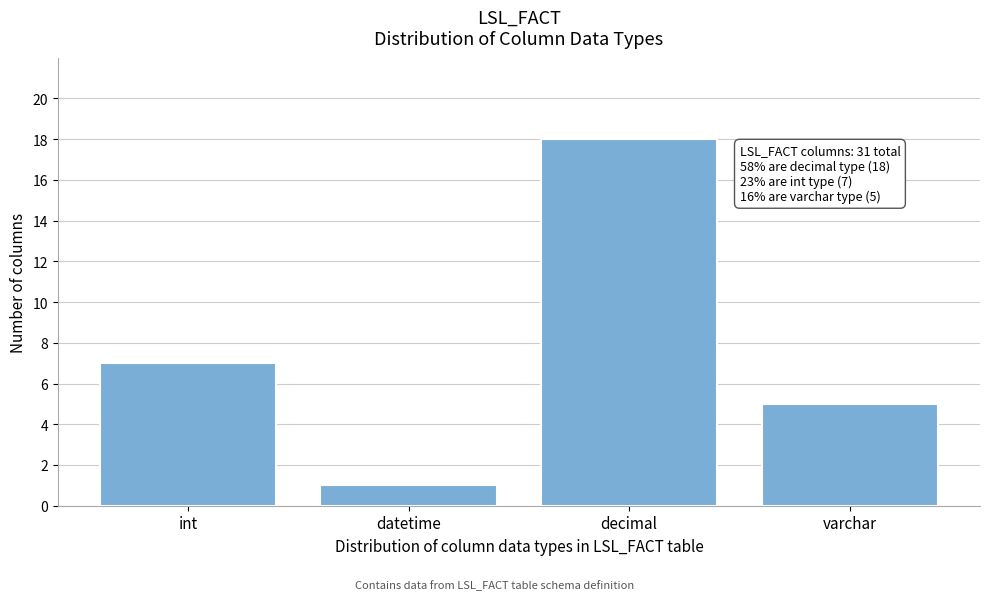

Reading right to left, what are all the values shown in this chart?

varchar=5	decimal=18	datetime=1	int=7